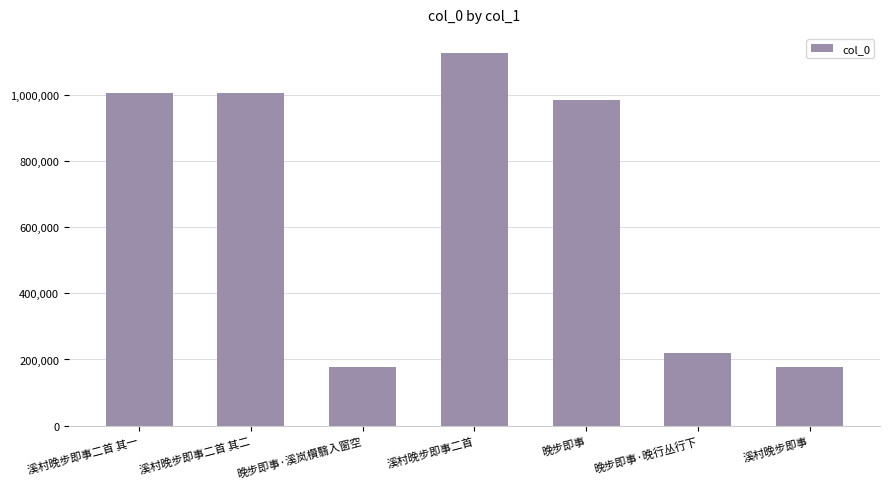

The value at 溪村晚步即事二首 其一 is 1007042. True or false?

True